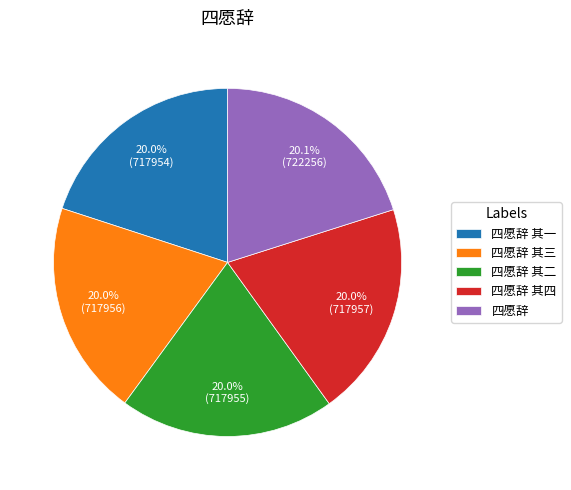

To the nearest percent, what is the combined percentage of 四愿辞 其二 and 四愿辞?

40%